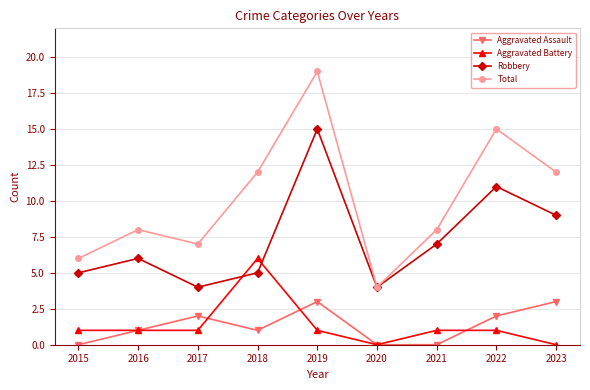

How many distinct data groups are displayed?

4